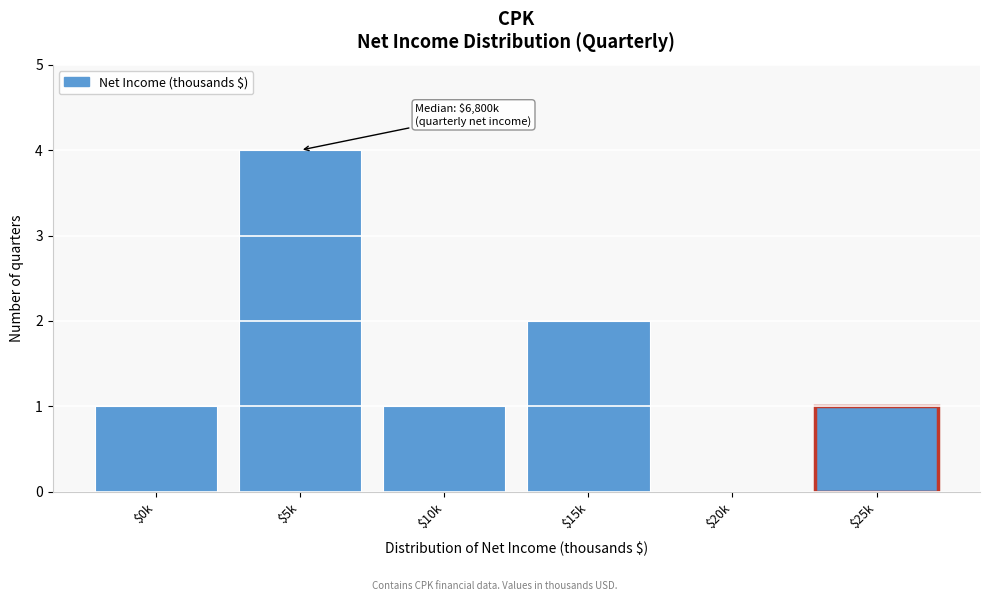

What is the greatest value displayed?

4